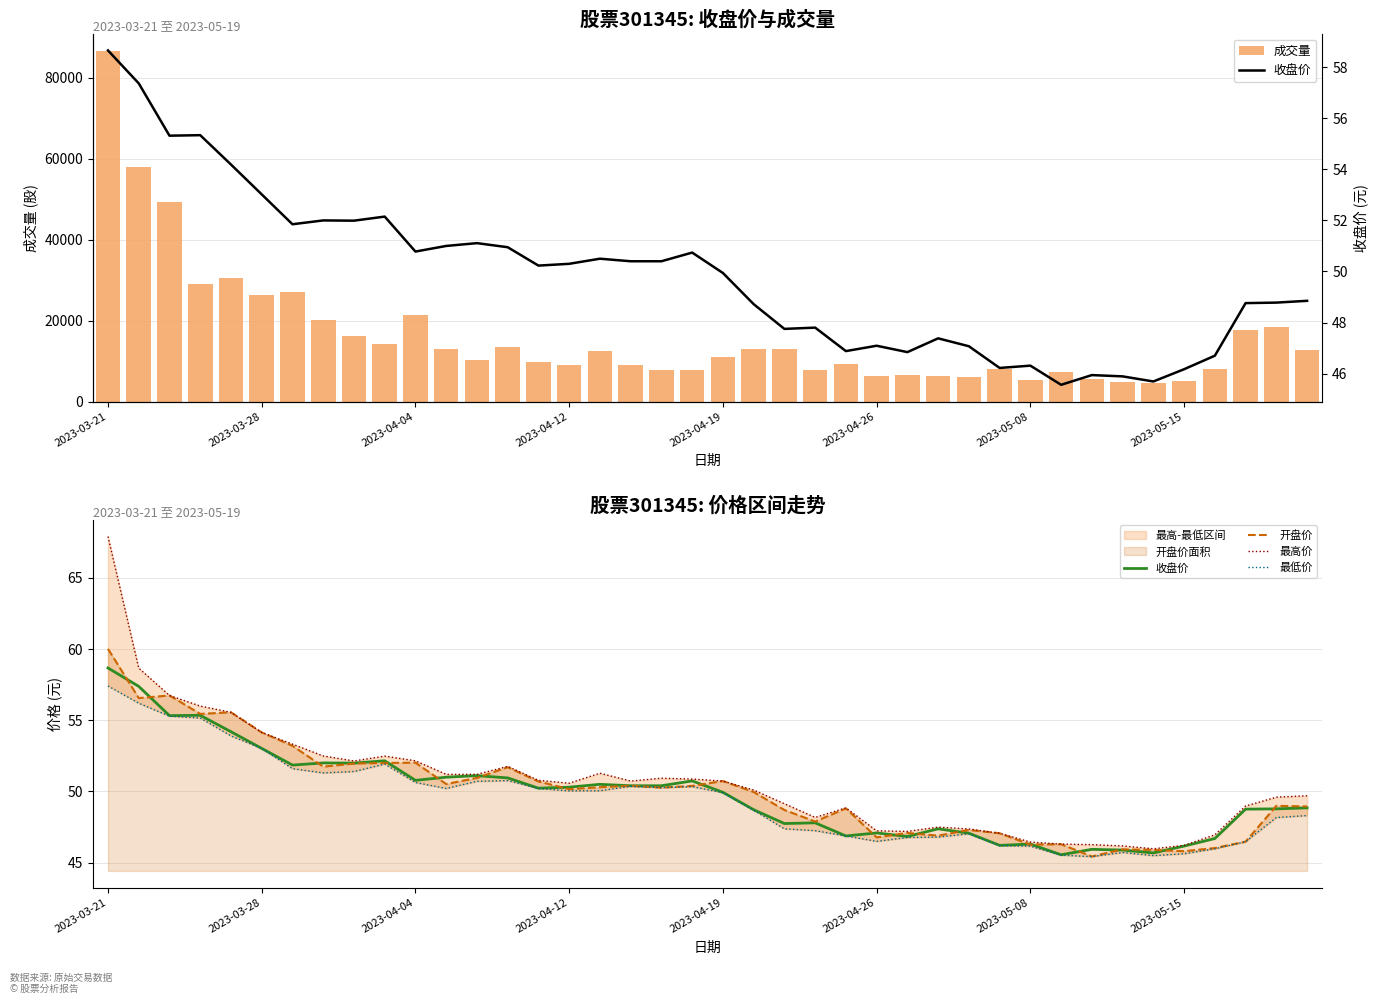

What is the difference between the maximum and minimum values in the 成交量 series?

82037